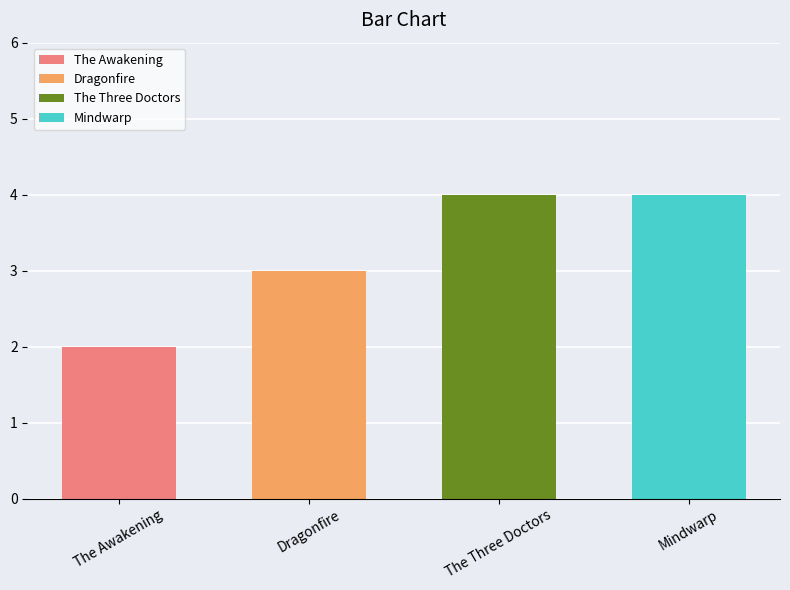

Rank the categories by value from lowest to highest.

The Awakening, Dragonfire, The Three Doctors, Mindwarp